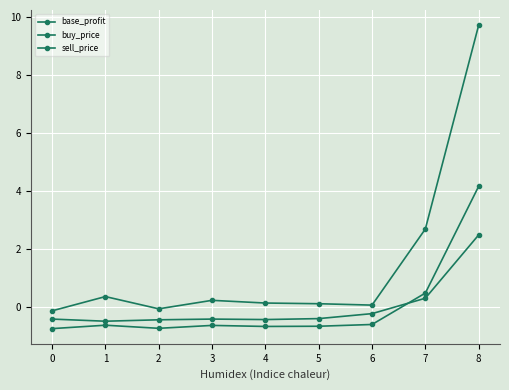

Does the chart have visible grid lines?

Yes